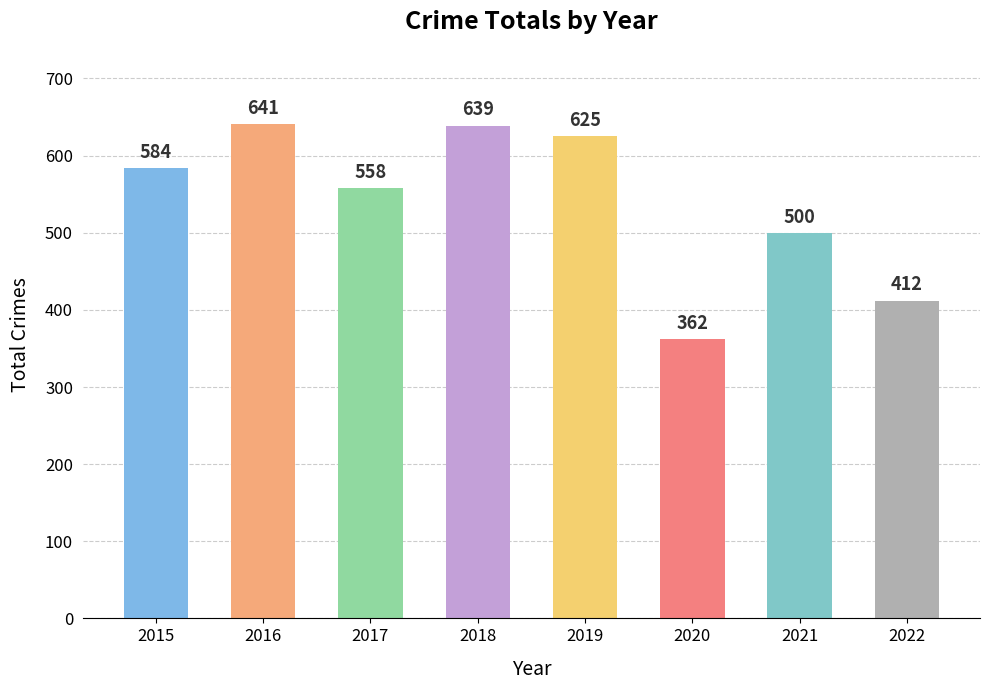

List the labels in order of value, largest first.

2016, 2018, 2019, 2015, 2017, 2021, 2022, 2020